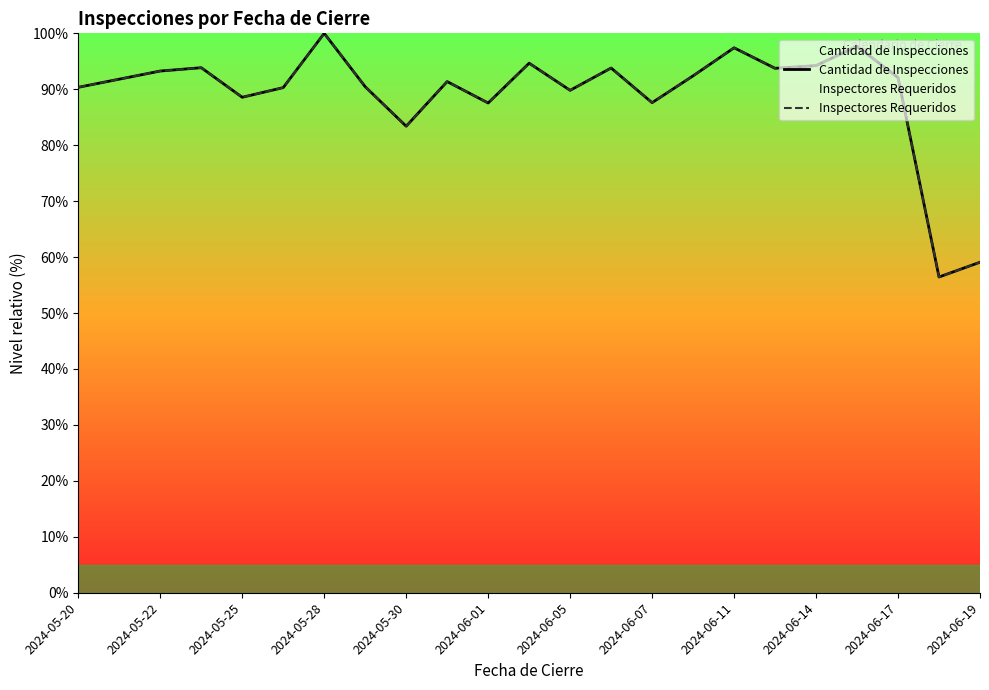

Does the chart have visible grid lines?

No